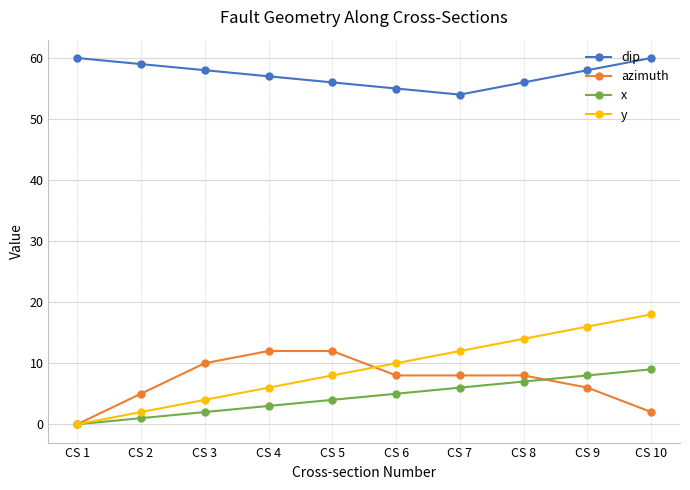

At how many categories does at least one series exceed 17?

10